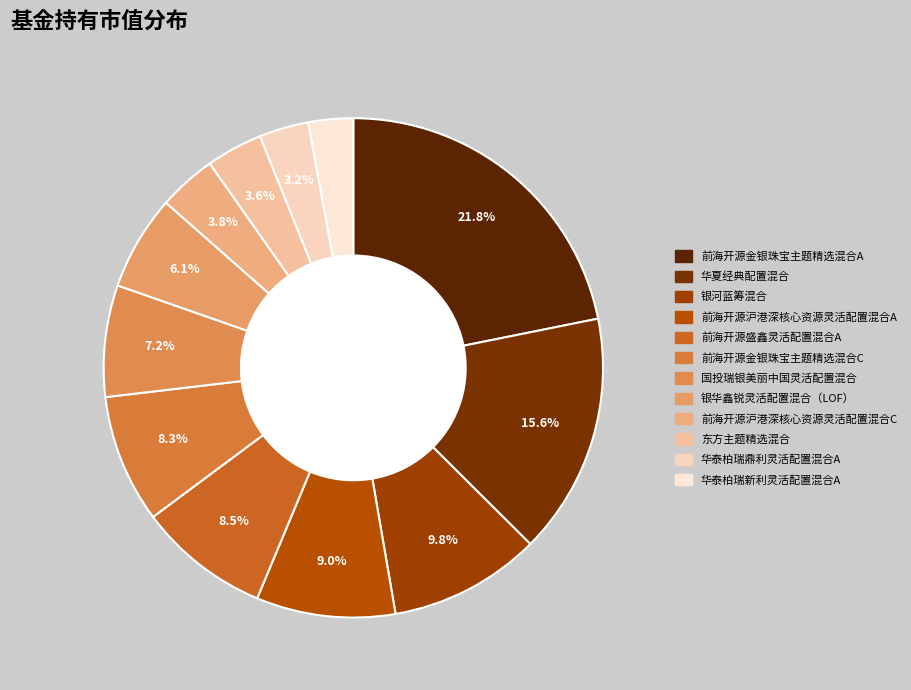

True or false: 前海开源沪港深核心资源灵活配置混合A accounts for 9% of the total.

True